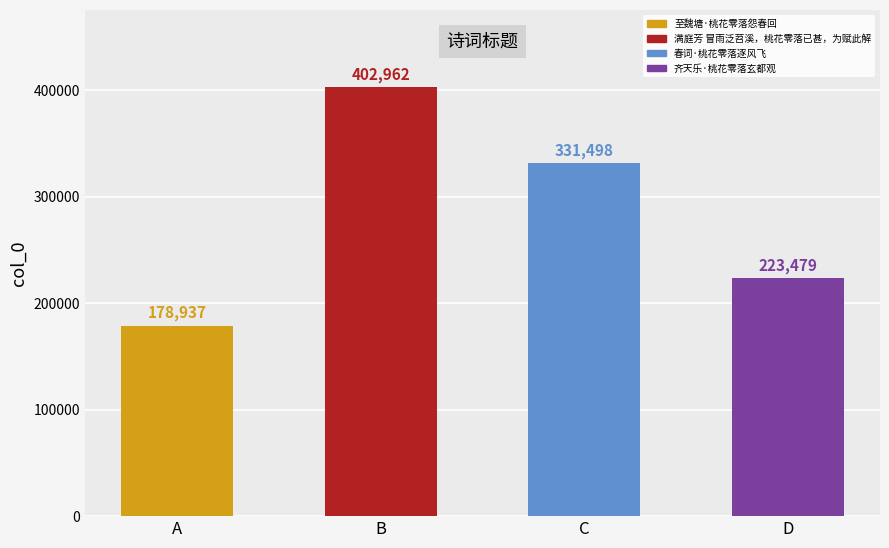

Reading left to right, what are all the values shown in this chart?

A=178937	B=402962	C=331498	D=223479